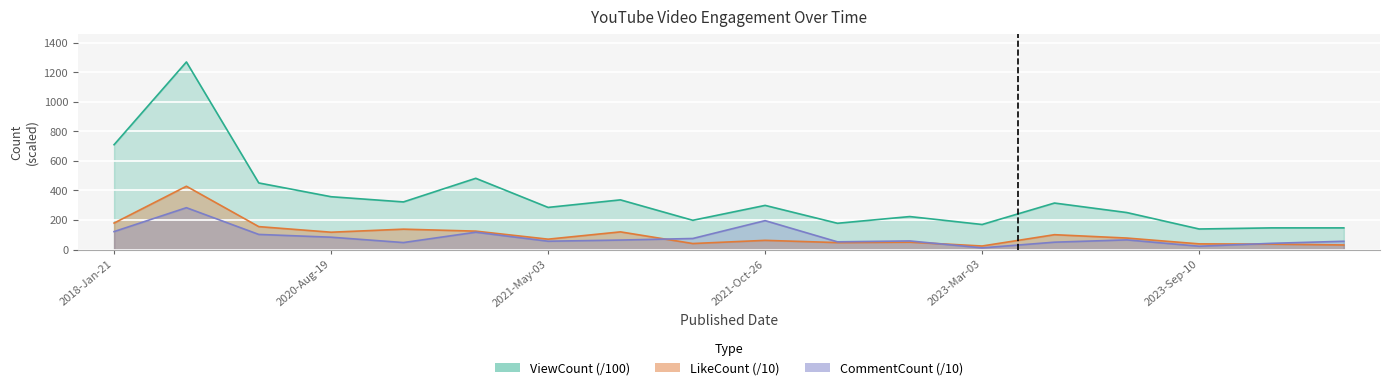

The value of LikeCount at 2023-Sep-10 is 38.3. True or false?

True